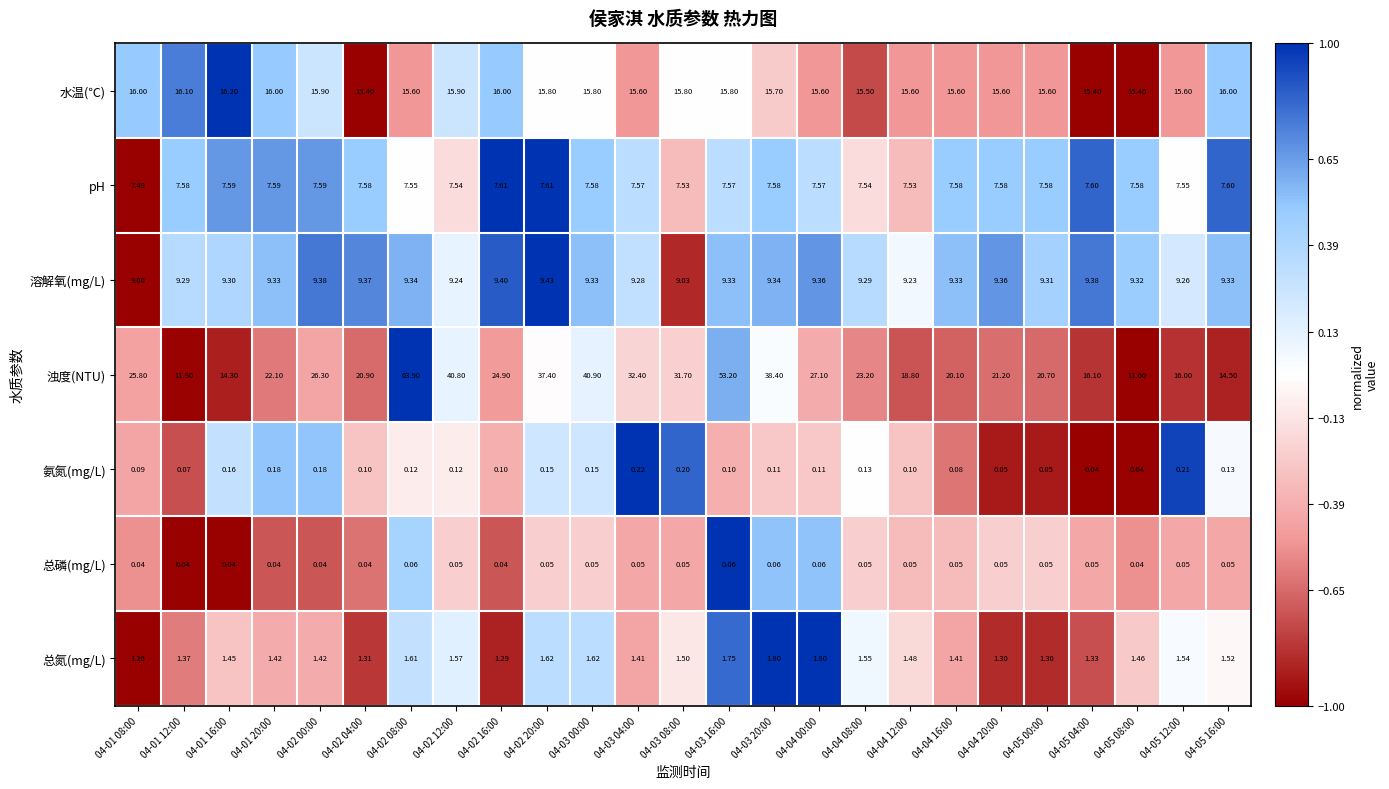

Which series changed the most between 04-03 20:00 and 04-05 04:00?

浊度(NTU)